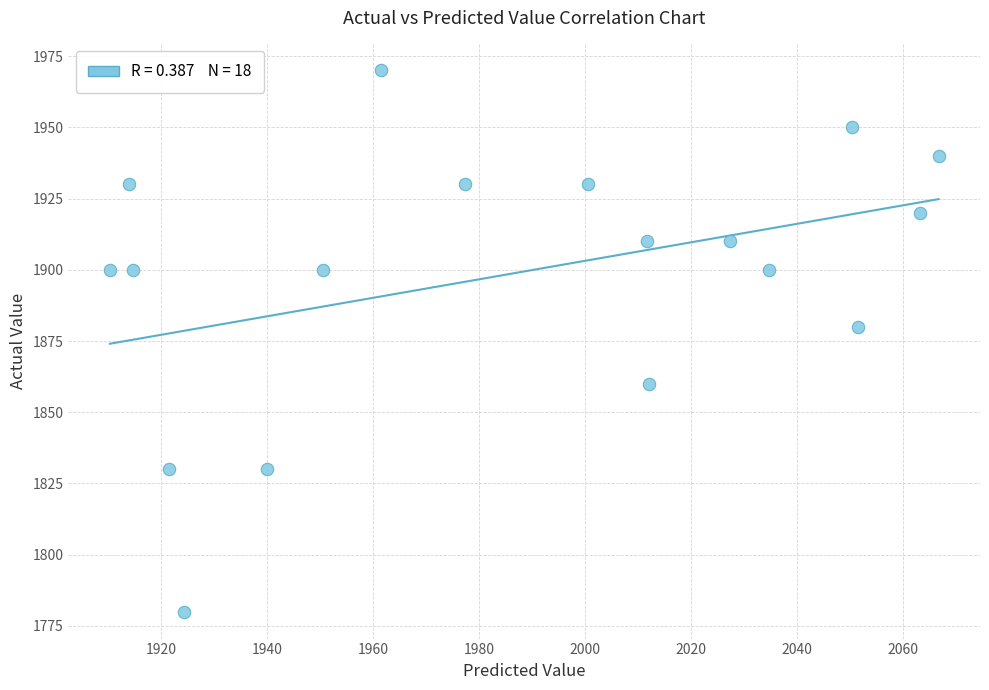

What is the range of Y values (max minus min)?

190